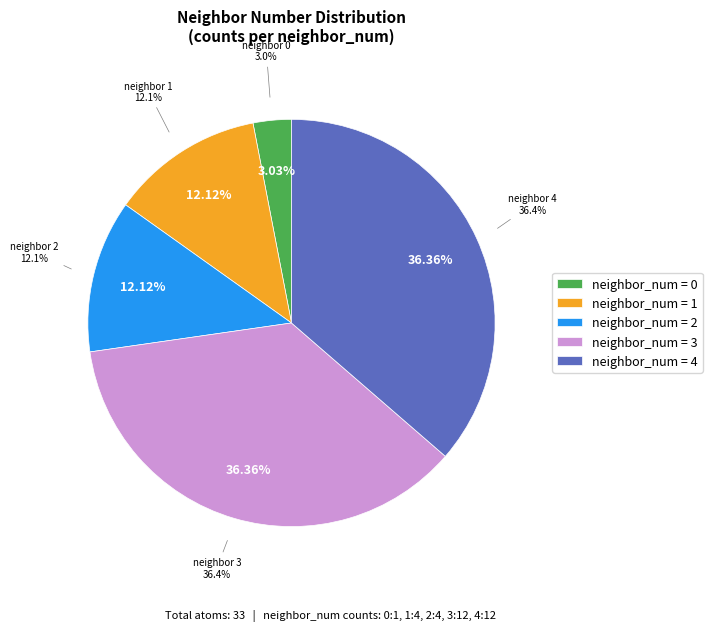

True or false: neighbor_num_1 accounts for 12% of the total.

True